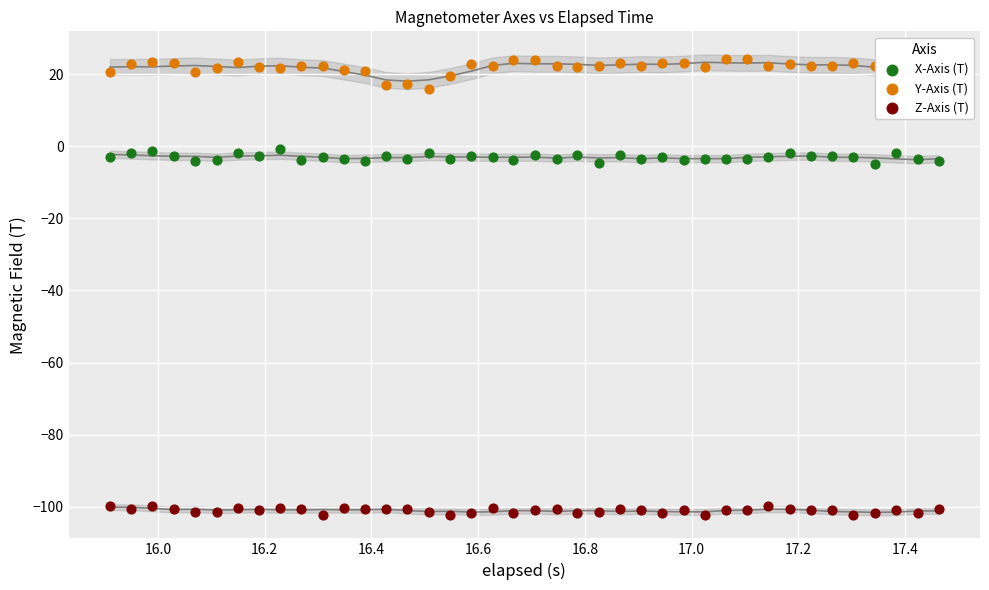

Which series reaches the maximum Y coordinate?

Y-Axis (T)